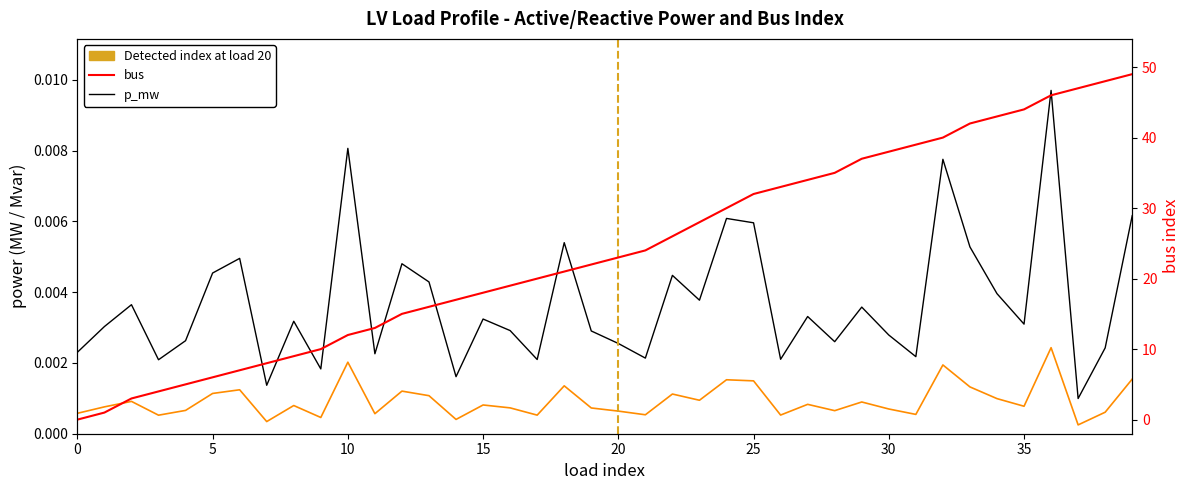

The bus series shows 22.1 at 12. True or false?

False